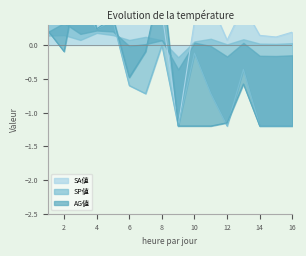

Where is SA値 nearest to the value 0?

12